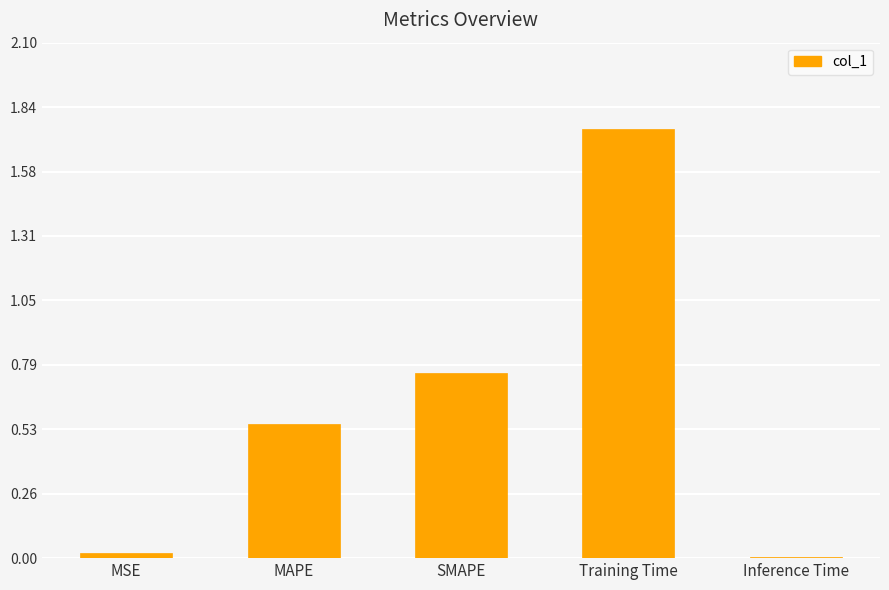

What position from the right is Training Time?

2